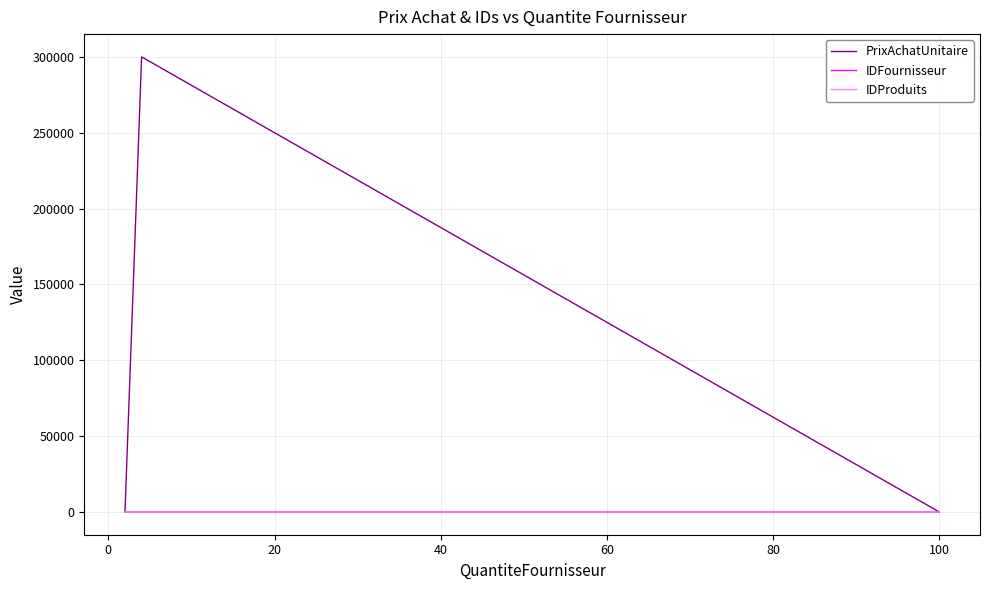

Which series has the largest total across all categories?

PrixAchatUnitaire